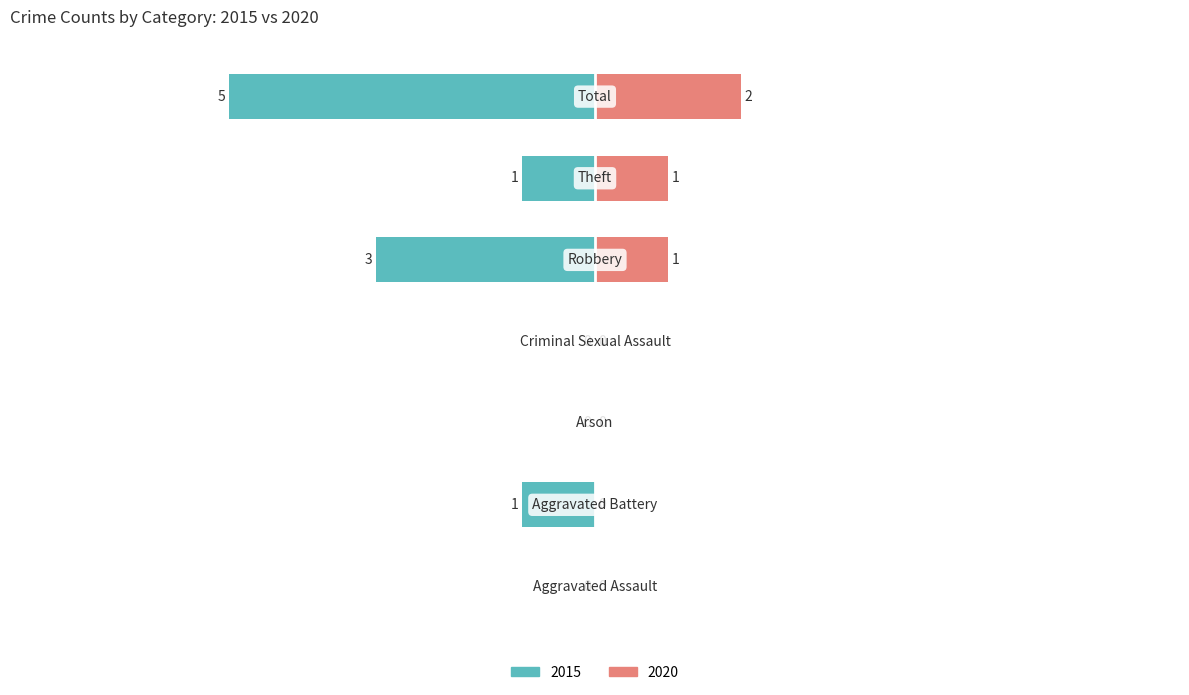

What is the minimum value for Left (2015)?

-5